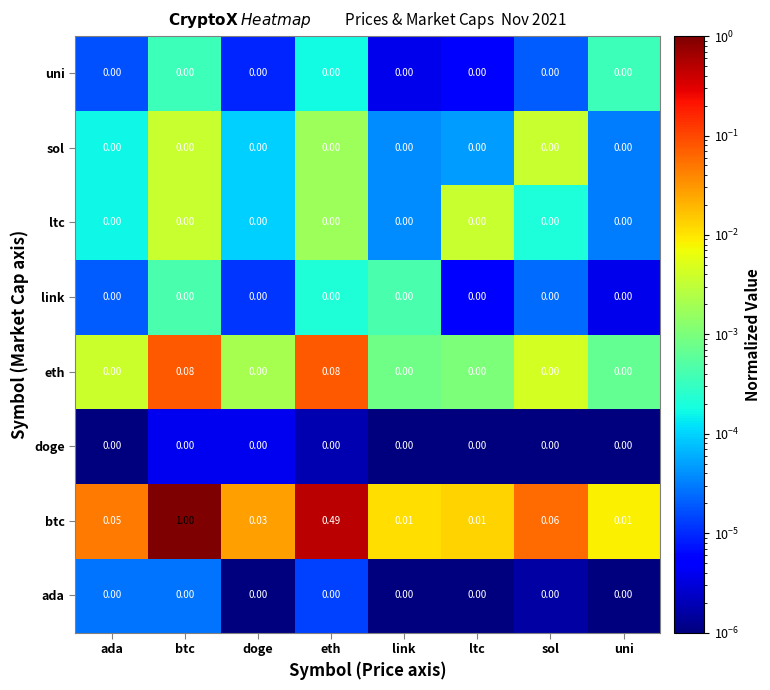

Which series has the largest range (max minus min)?

btc